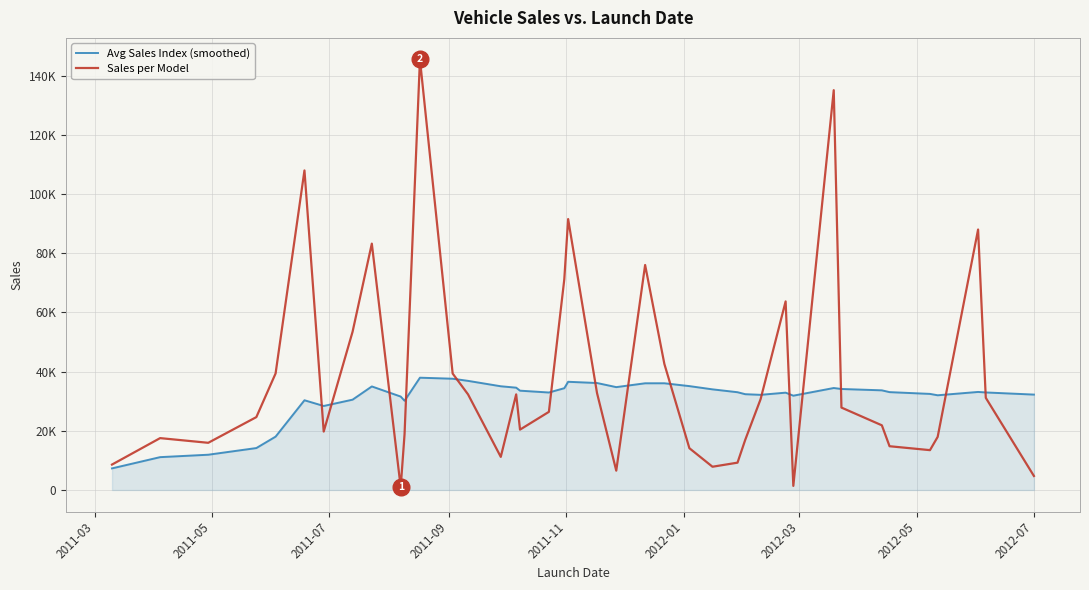

What are all the series names shown in the legend?

Avg Sales Index (smoothed), Sales per Model